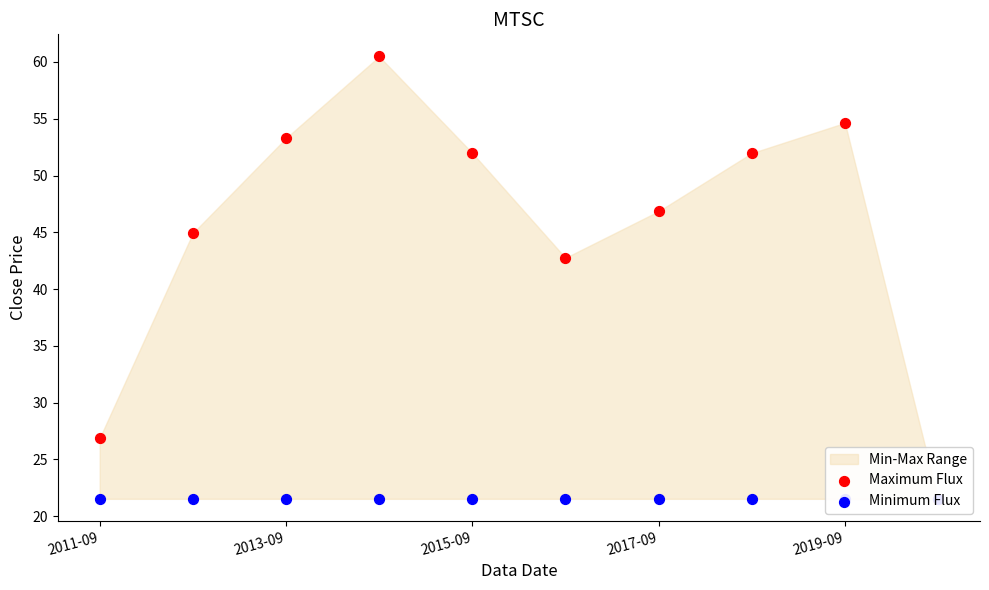

Which series reaches the minimum Y coordinate?

Maximum Flux